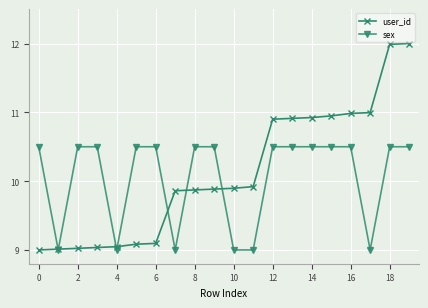

Which series has the widest spread of values?

user_id